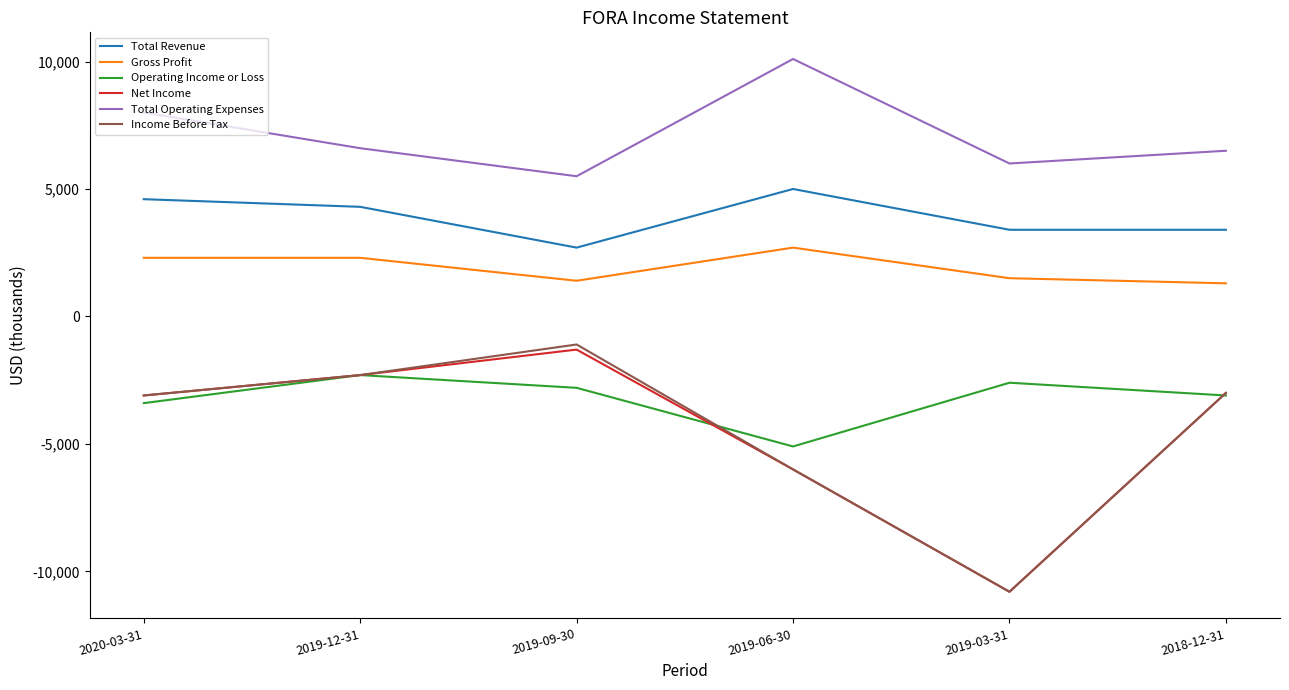

What is the total value across all series at 2020-03-31?

5300